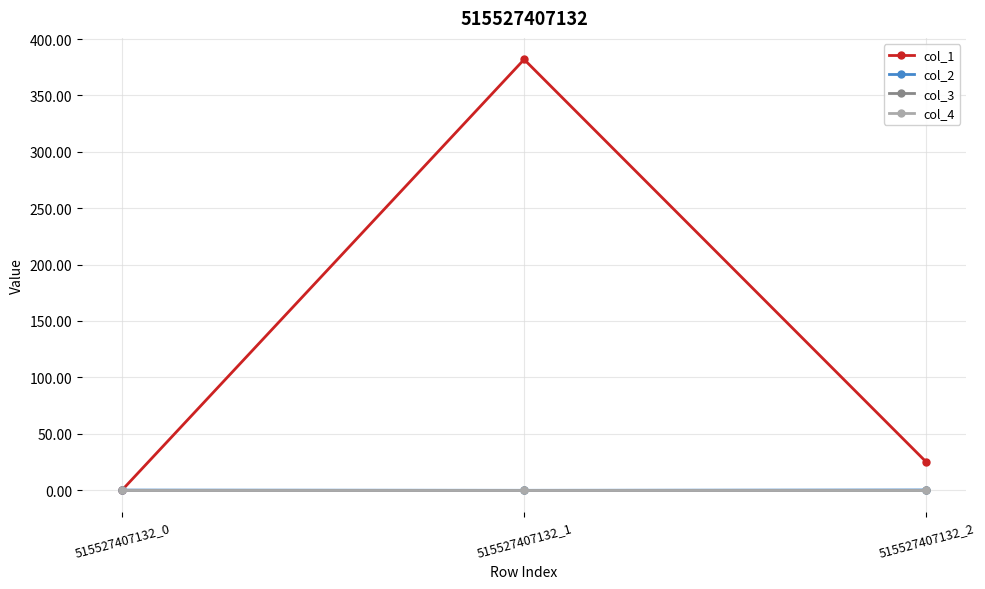

At how many categories does at least one series exceed 375?

1